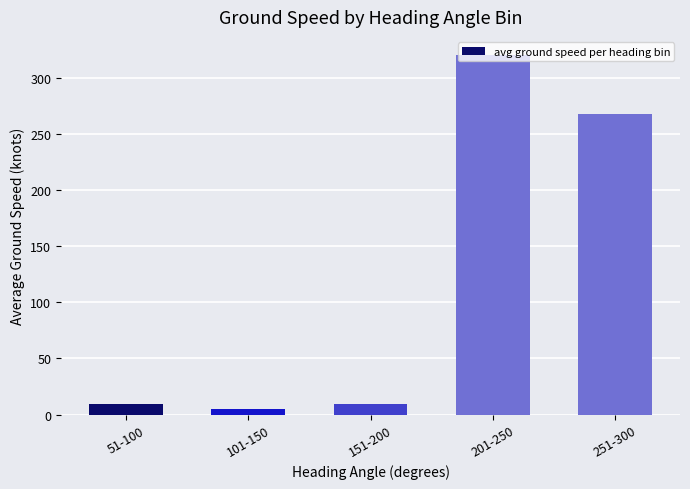

What is the label of the 2nd bar from the left?

101-150